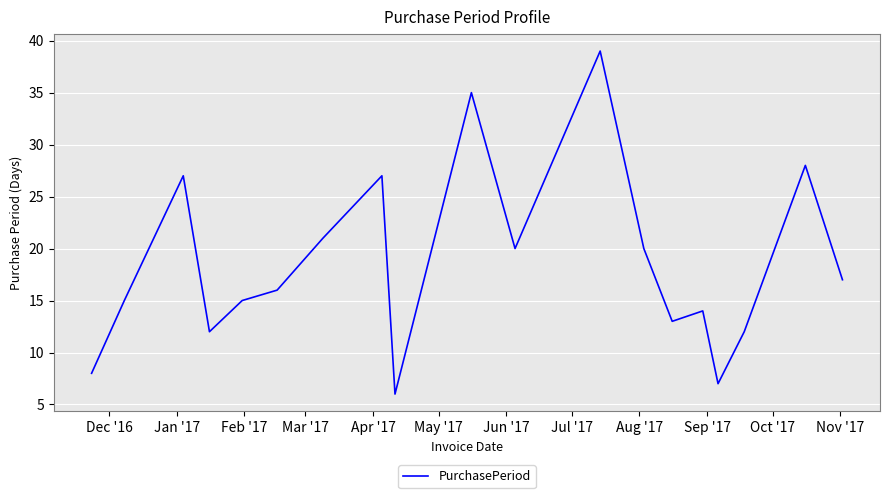

What is the smallest value displayed?

6